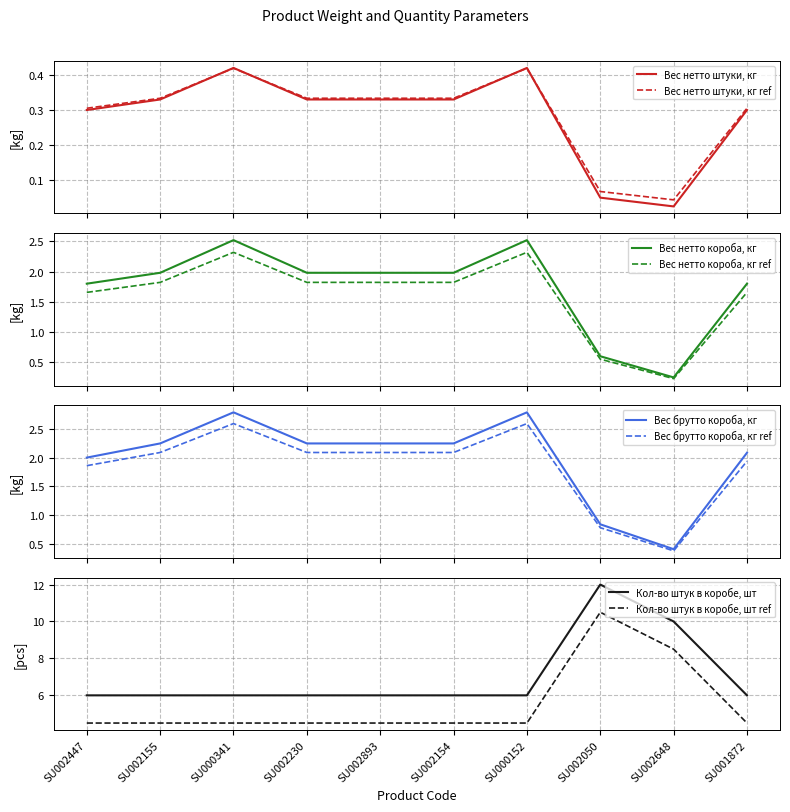

What is the spread (max minus min) of values at SU002893?

5.7